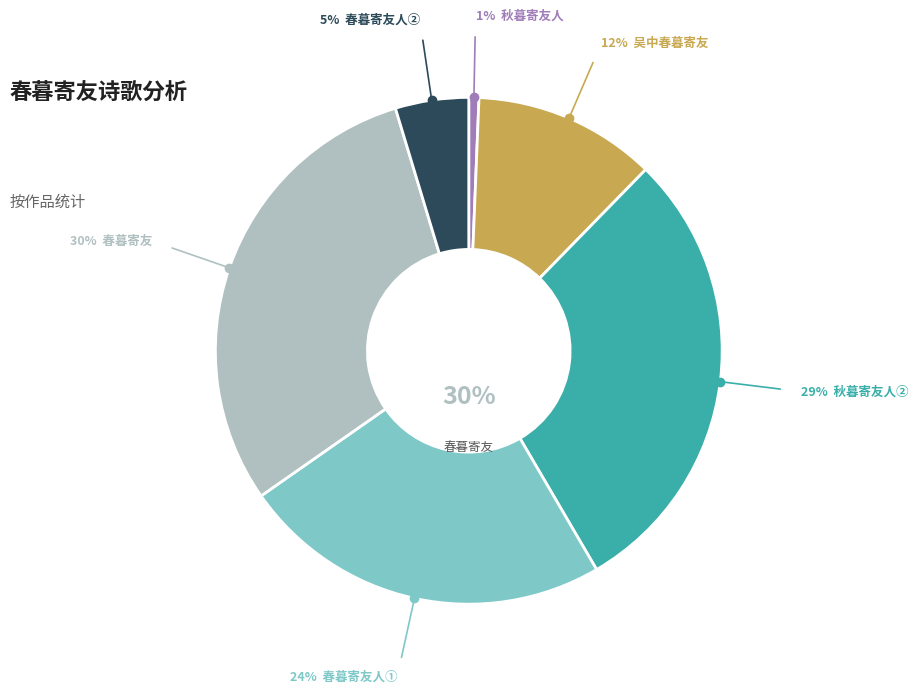

How many segments does this pie chart have?

6